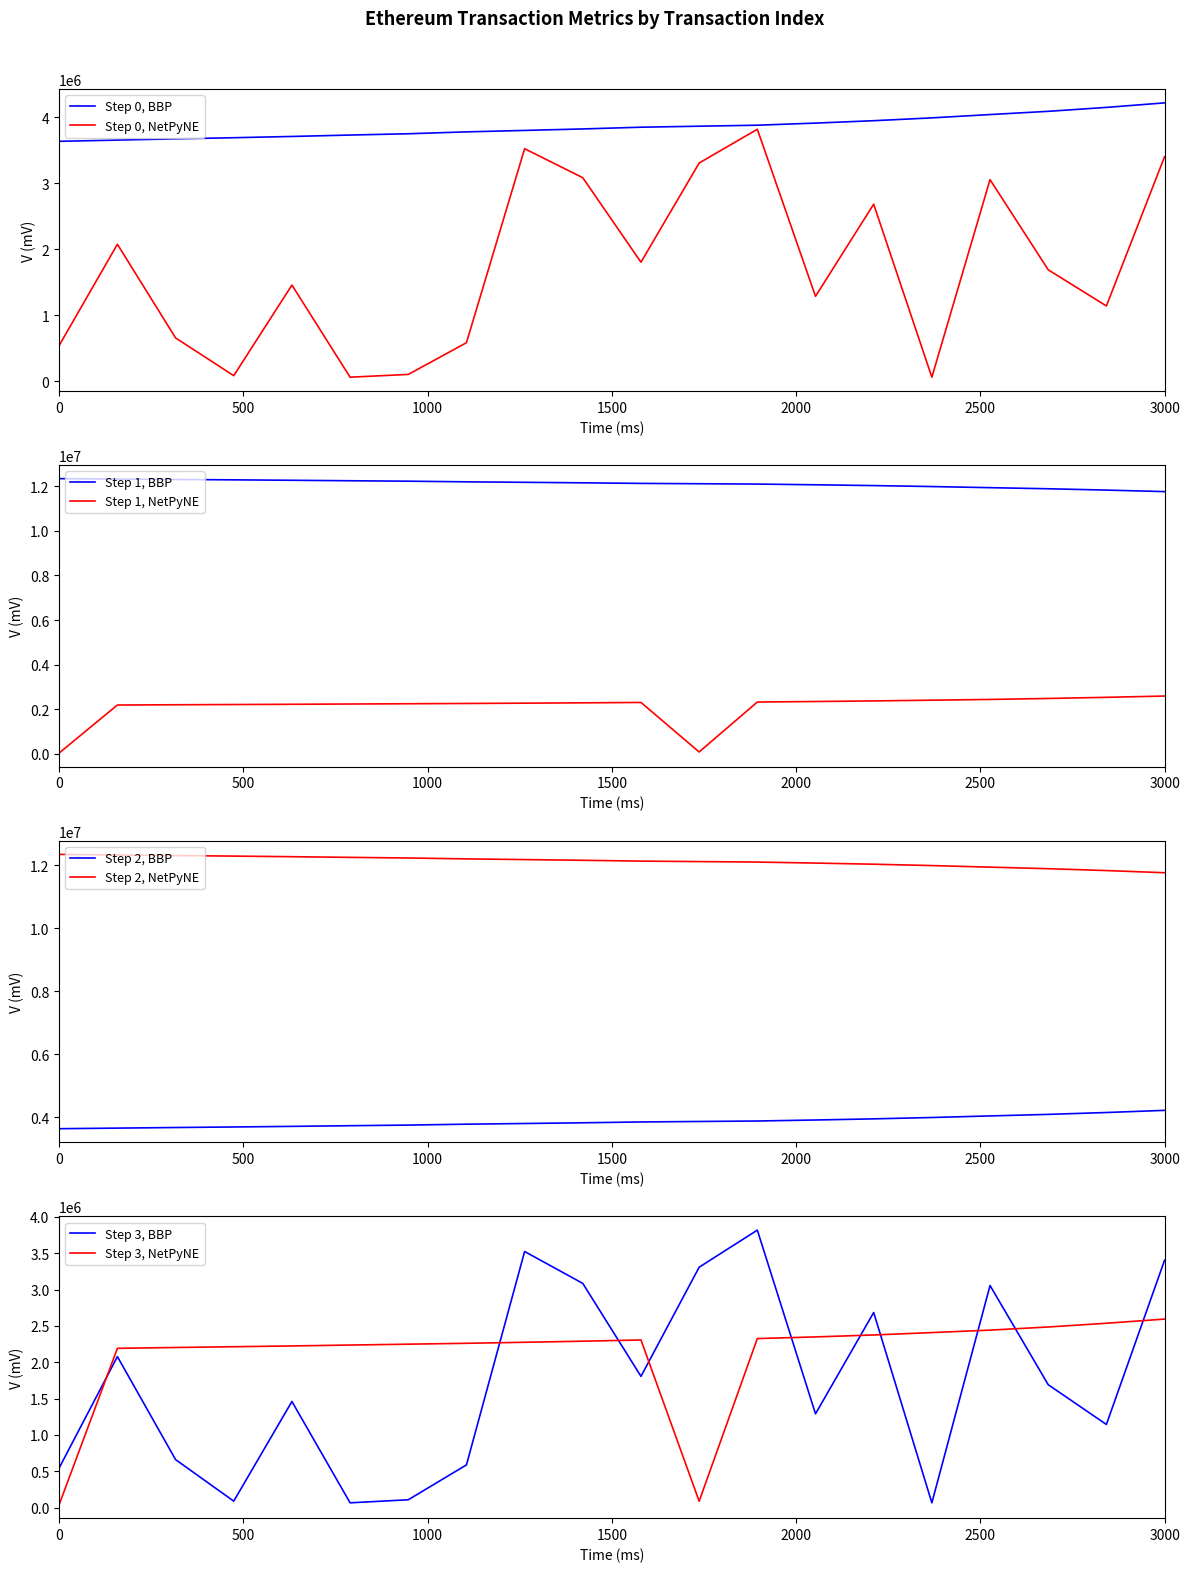

What is the total value across all series at 11?

19368275